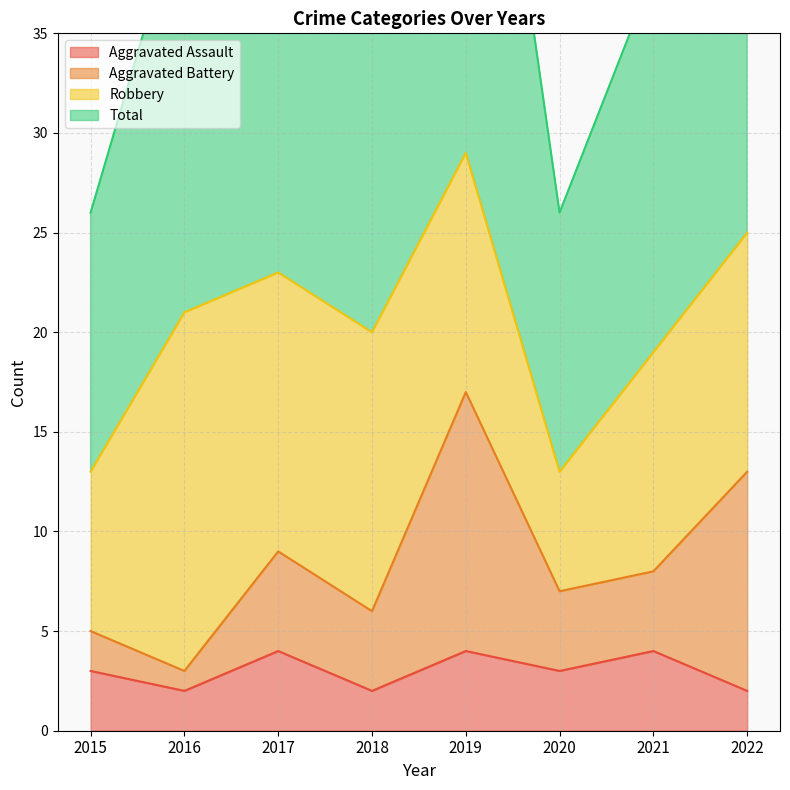

The value of Aggravated Assault at 2016 is 2. True or false?

True